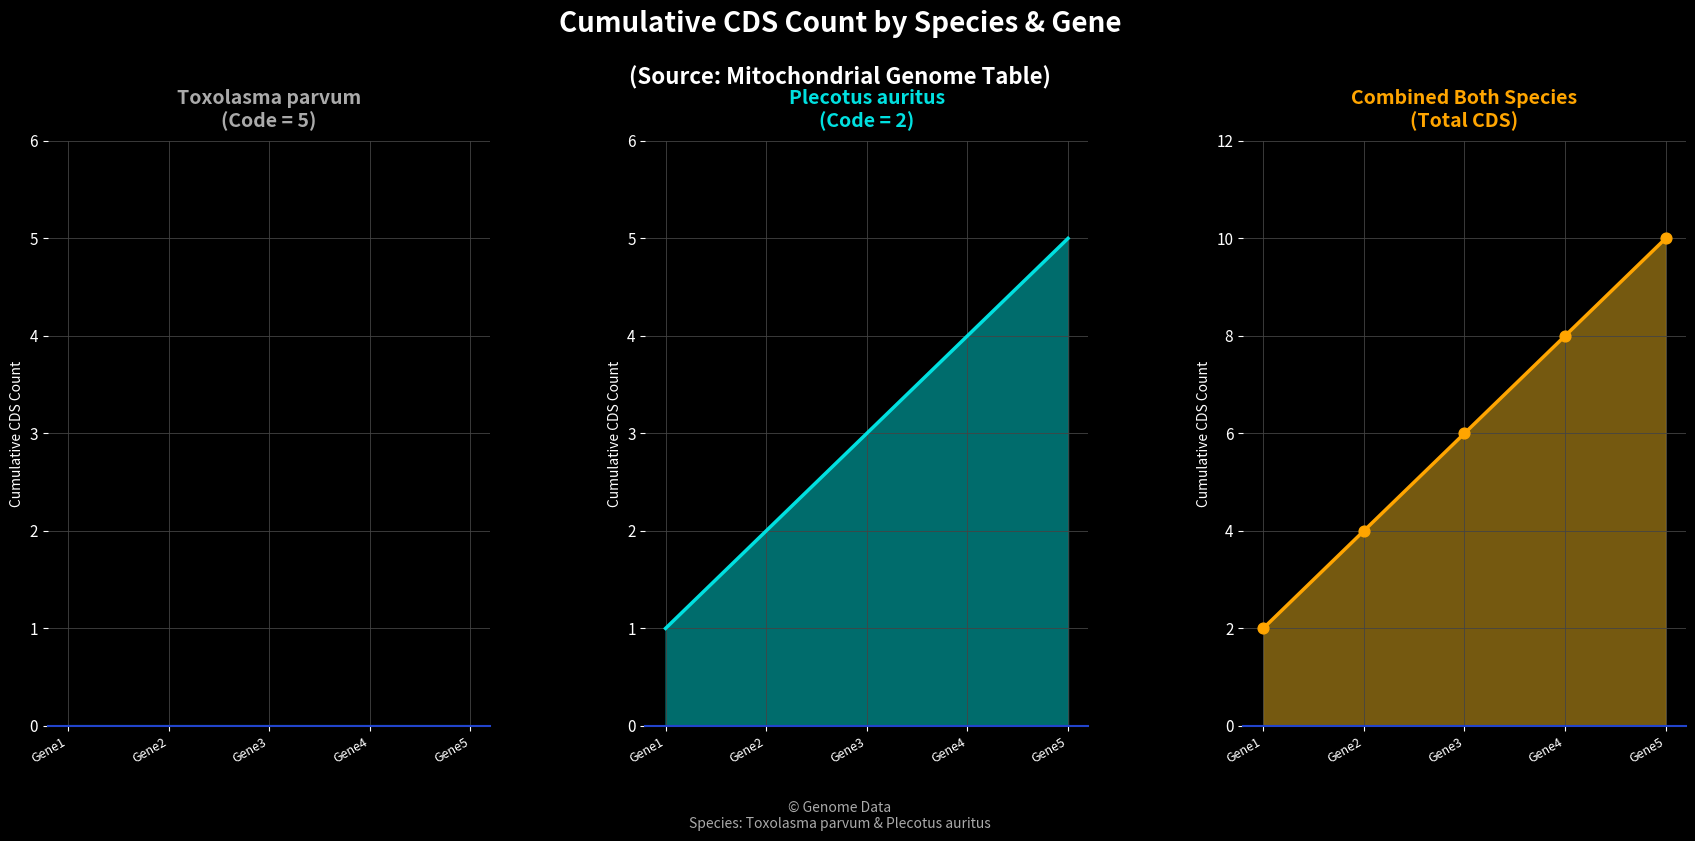

At which category is the sum across all series the highest?

Gene5